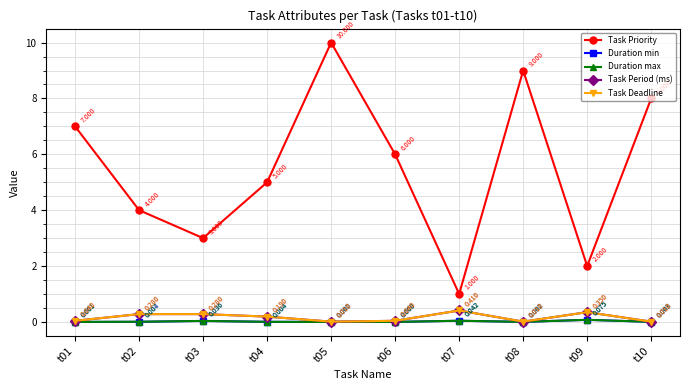

What is the difference between the highest and lowest values at t05?

10.0